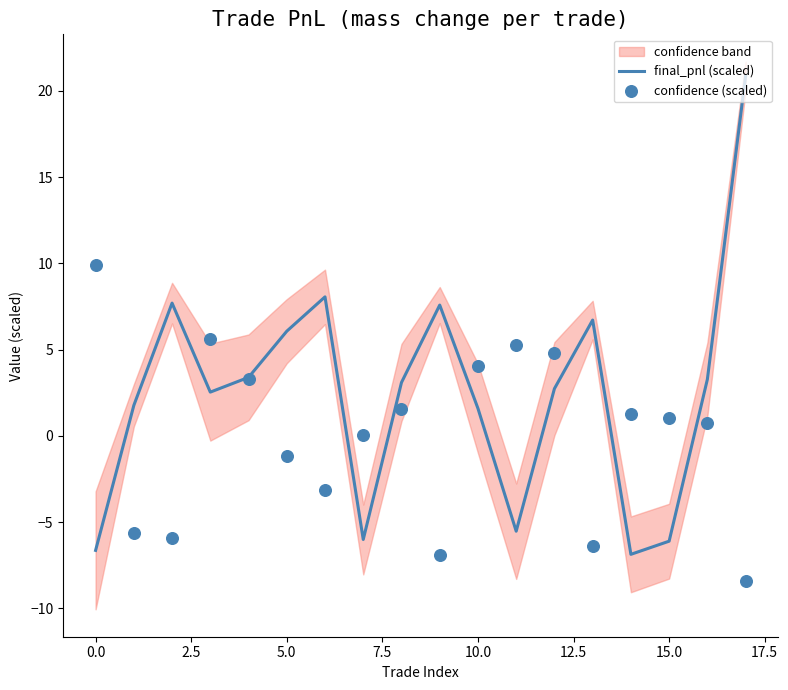

What is the maximum value for final_pnl (scaled)?

20.9